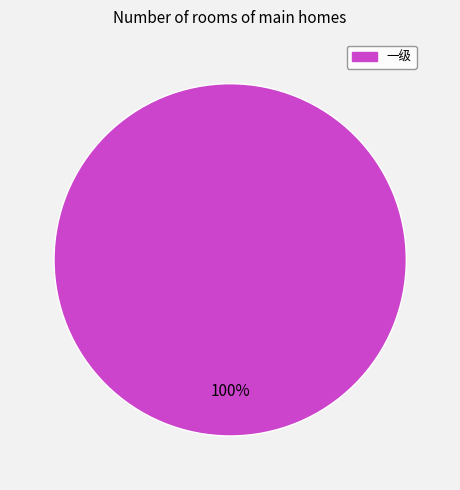

To the nearest percent, what portion does 一级 represent?

100%